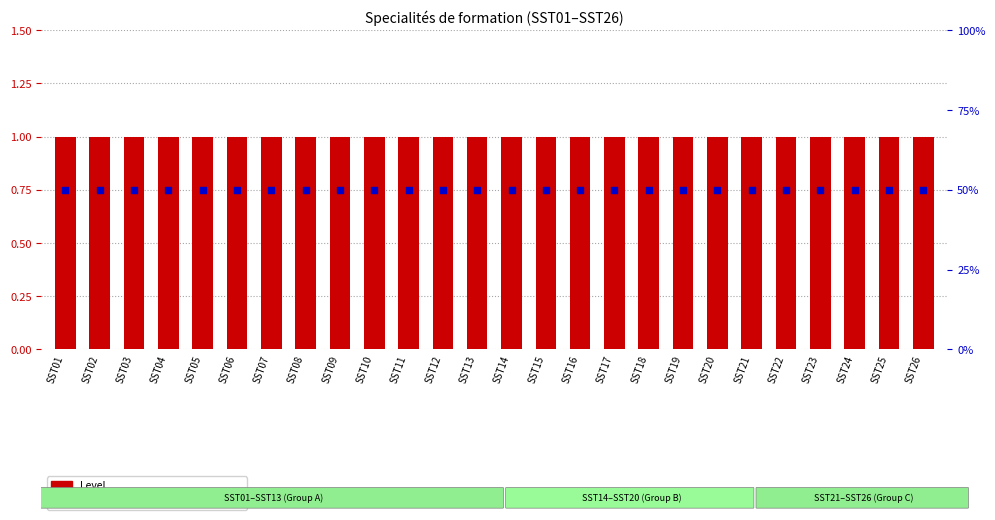

What are all the series names shown in the legend?

Level, percentile rank within the sample